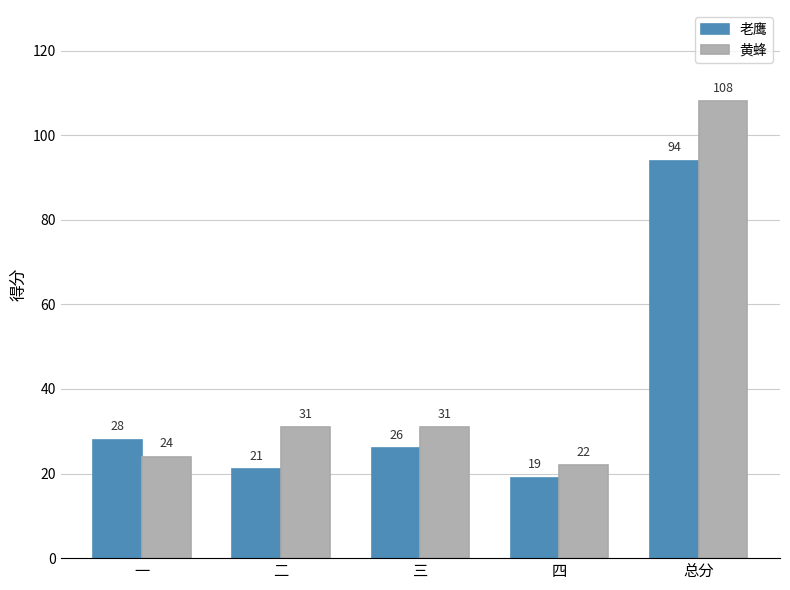

What is the sum of all 黄蜂 values?

216